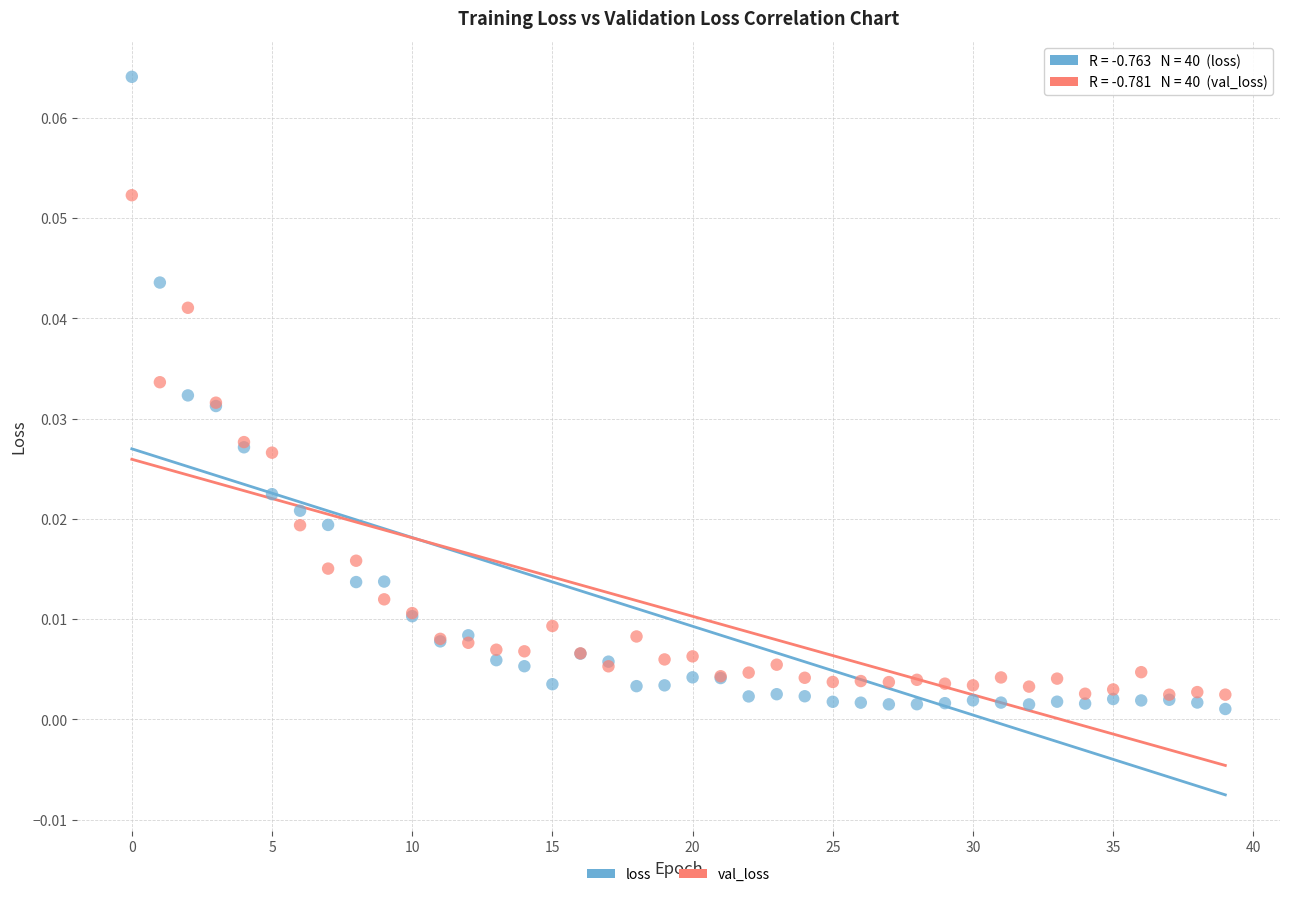

What are all the series names shown in the legend?

loss, val_loss